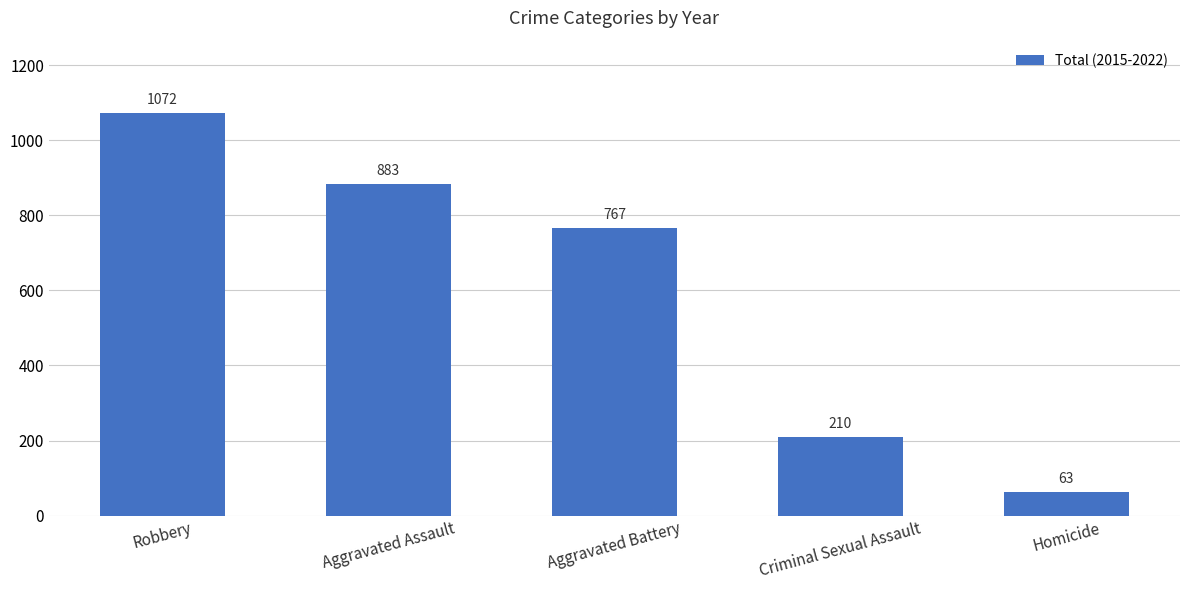

The chart shows a value of 1072 at Robbery. True or false?

True